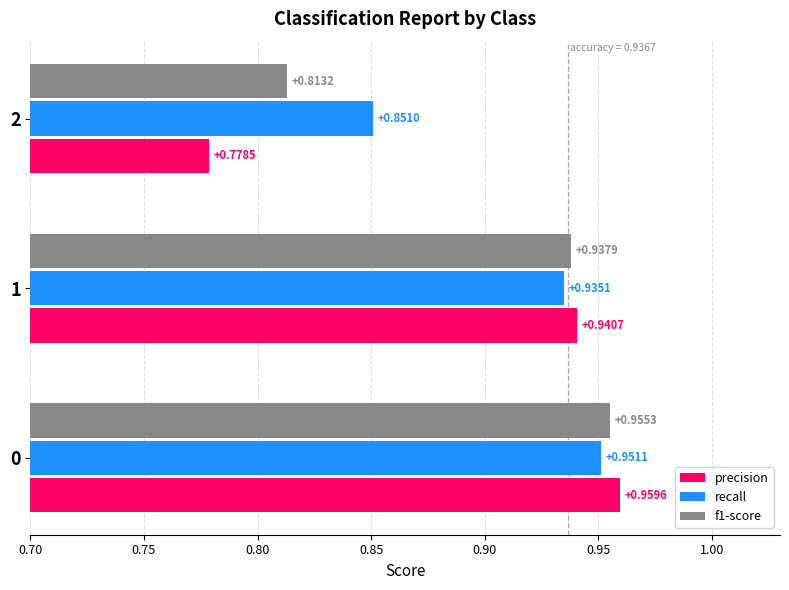

What is the sum of all f1-score values?

2.7